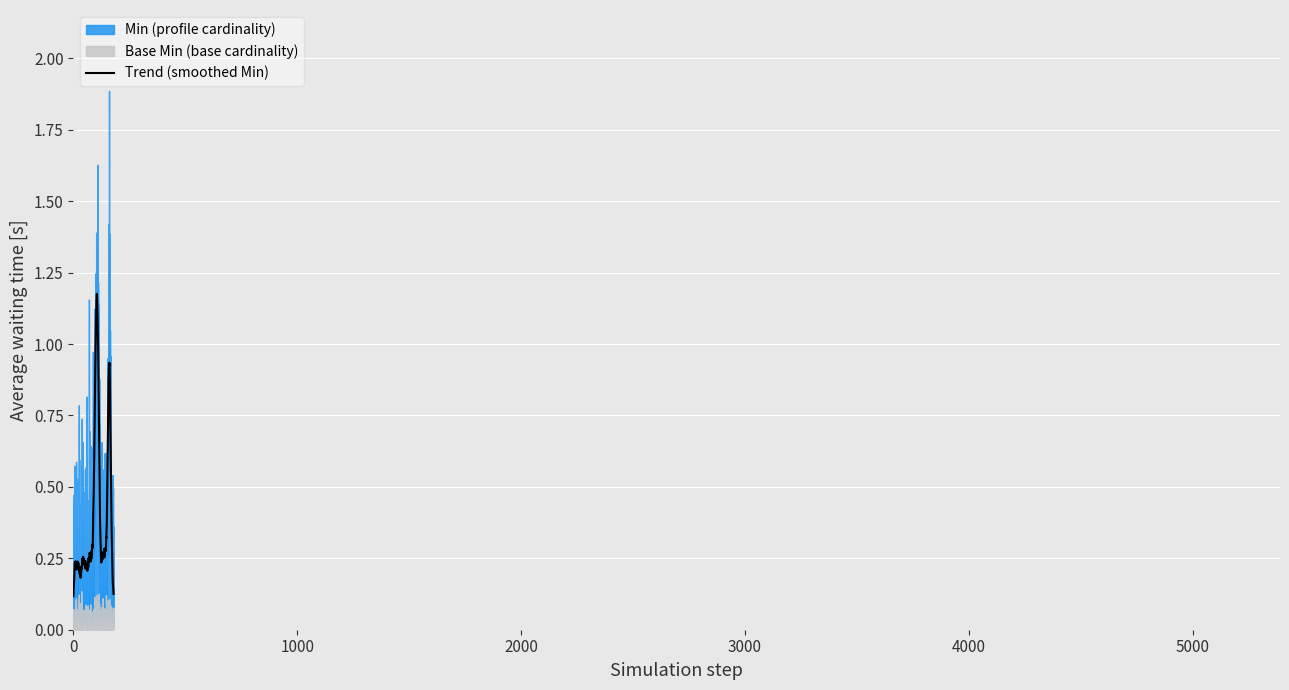

Rank the series by their maximum value, from lowest to highest.

base_min_values, min_values